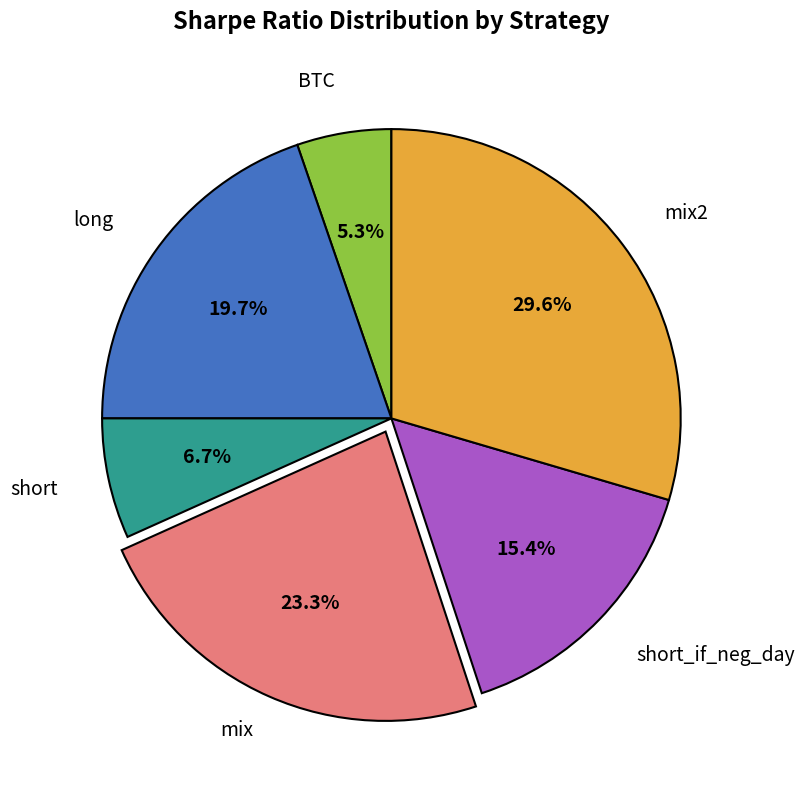

The short_if_neg_day slice represents 4% of the pie. True or false?

False